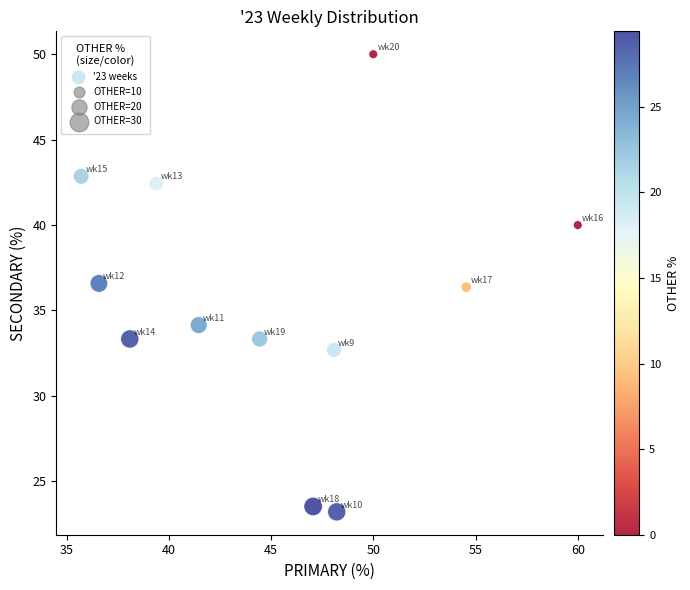

What is the average X value?

45.3